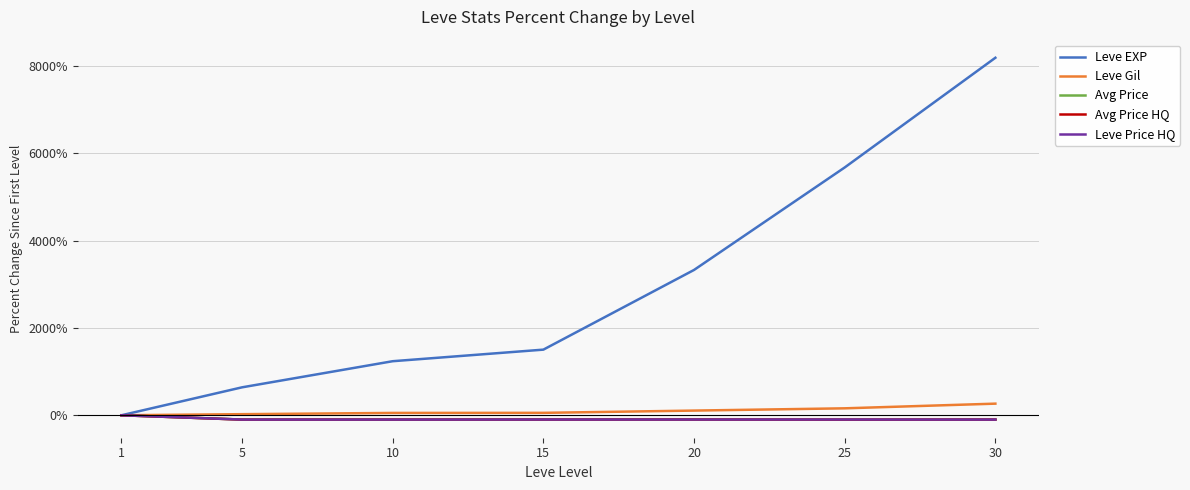

Which series has the widest spread of values?

Leve EXP